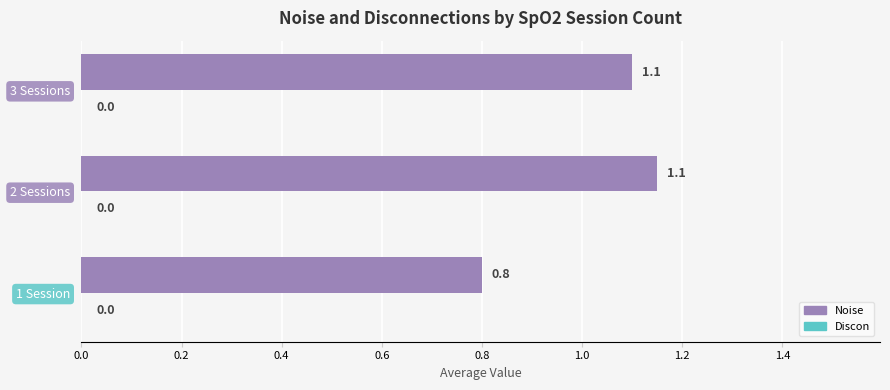

Which label corresponds to the smallest value in the chart?

1 Session